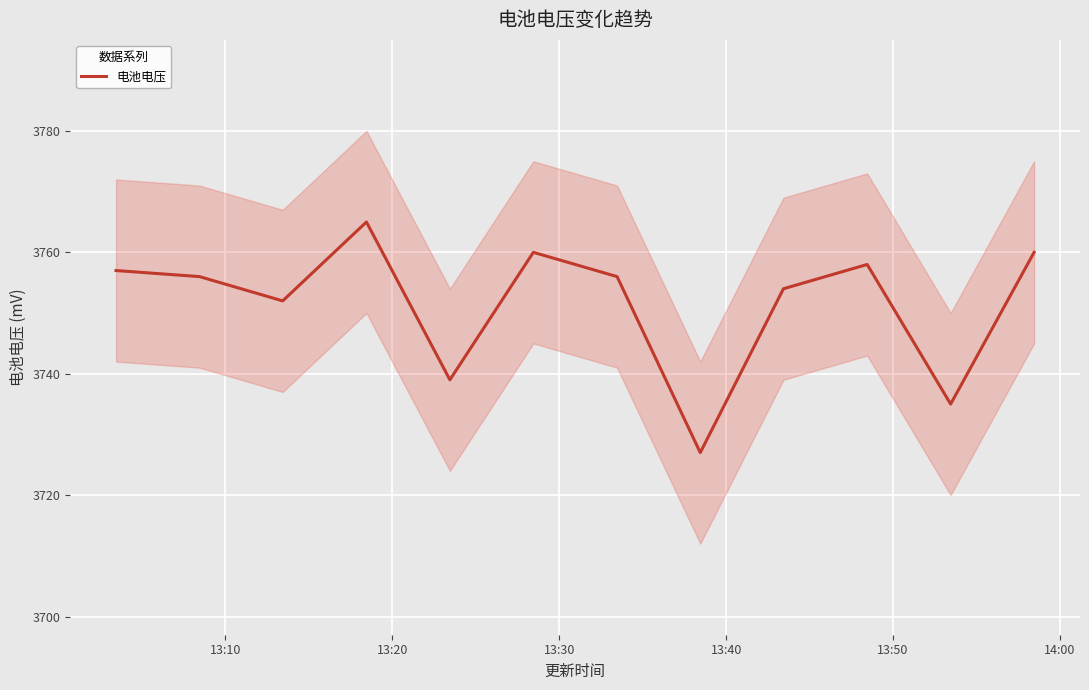

What is the difference between the maximum and second lowest values?

30